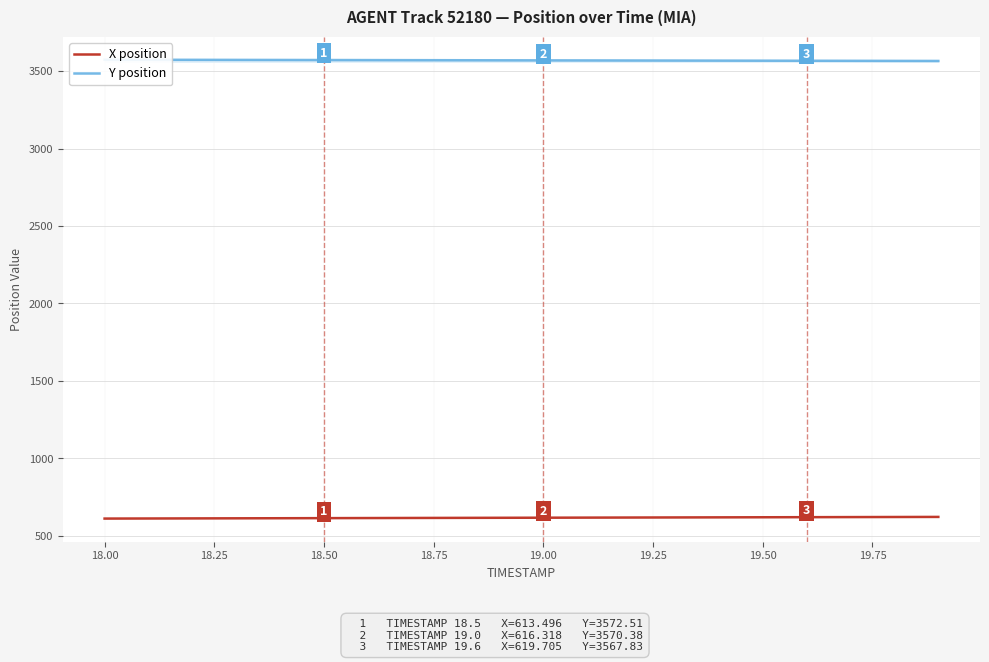

True or false: X position and Y position intersect in this chart.

False